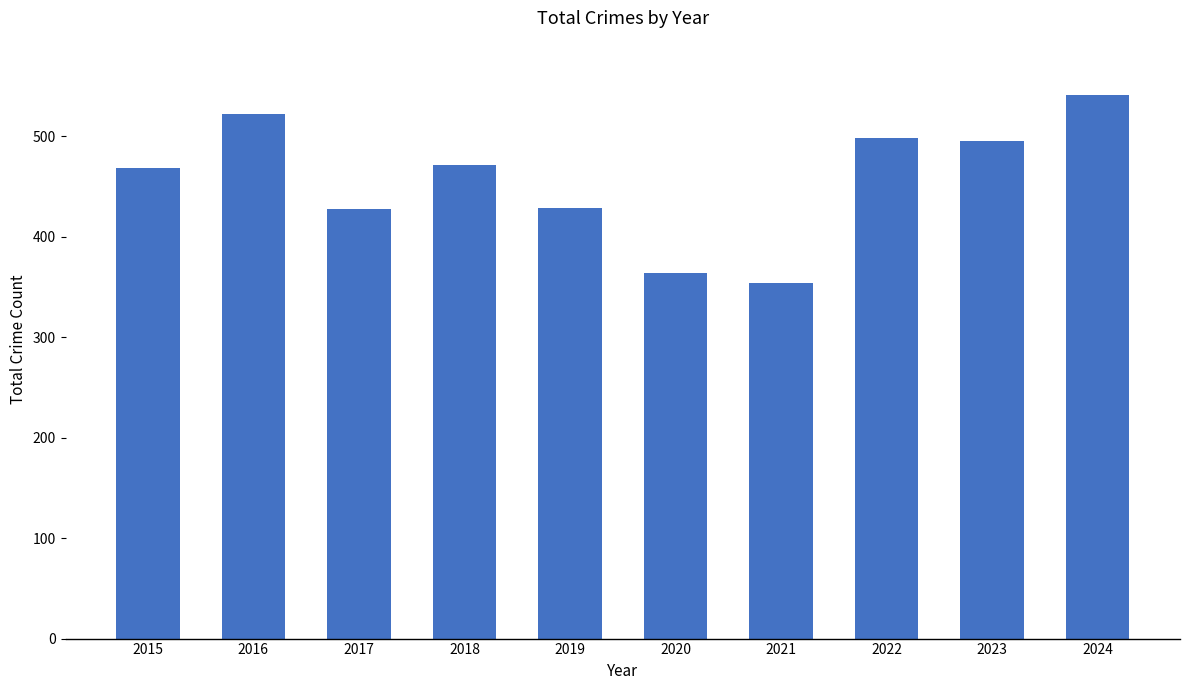

Approximately how many times larger is the value at 2024 compared to 2023?

1.1